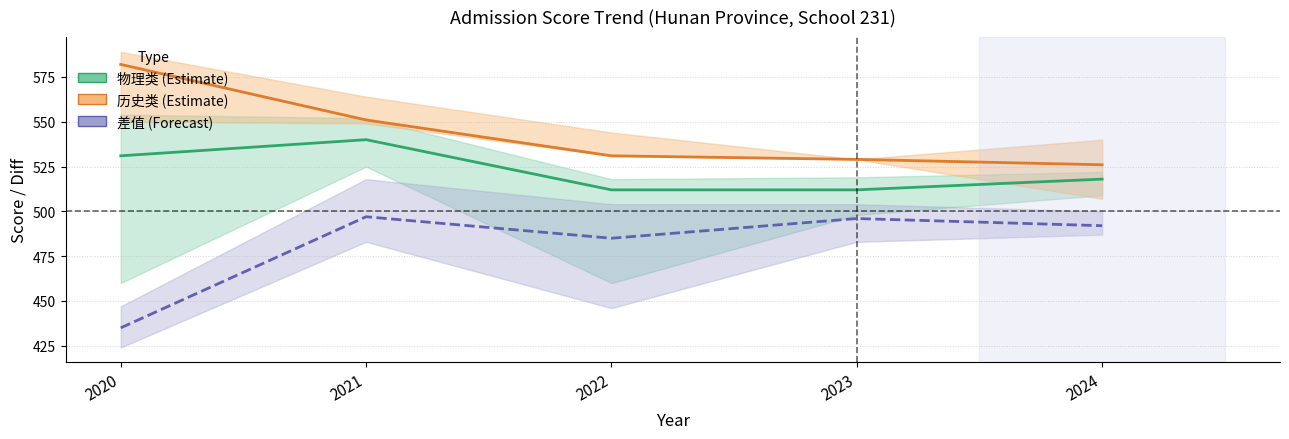

Which series changed the most between 2022 and 2024?

差值 (center)